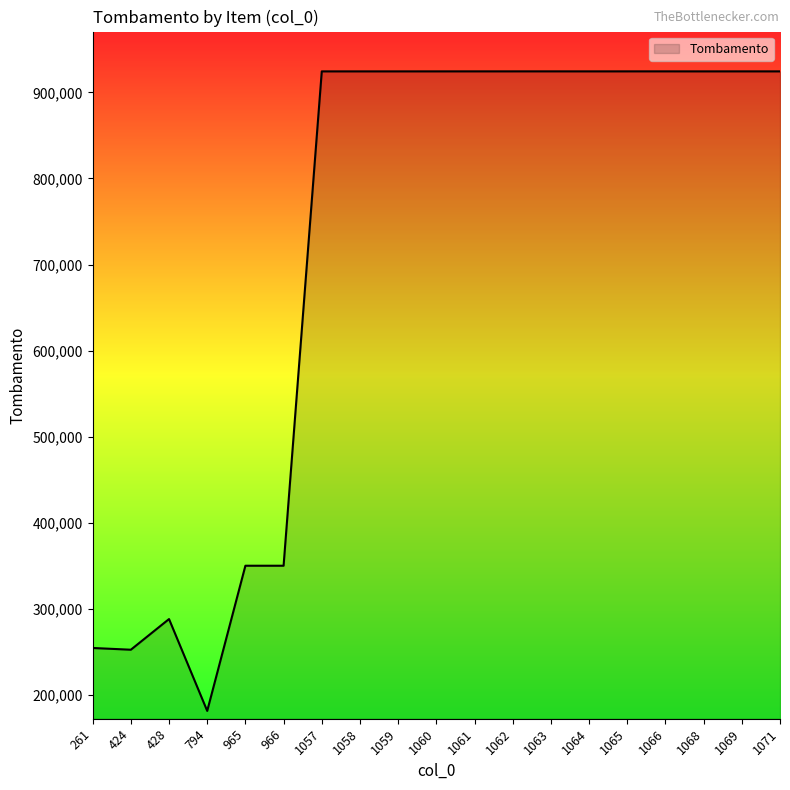

Is it true that the value at 1057 is 273505?

False